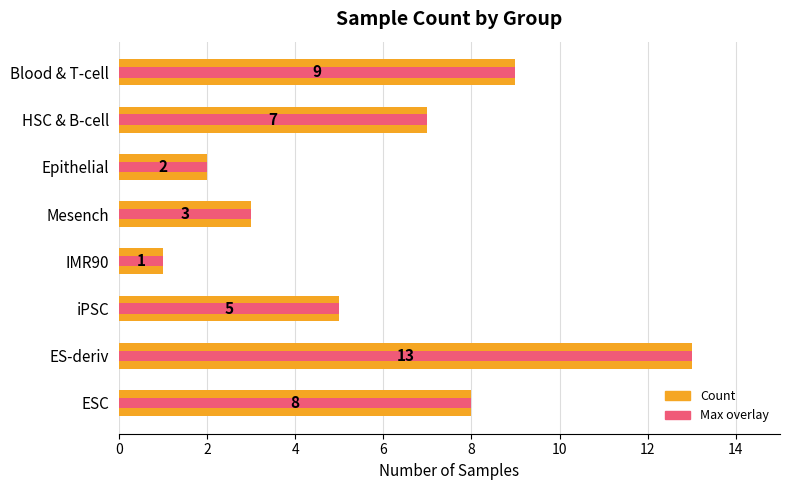

Reading left to right, extract all data points from this chart.

Count: 8	13	5	1	3	2	7	9
Max reference: 8	13	5	1	3	2	7	9